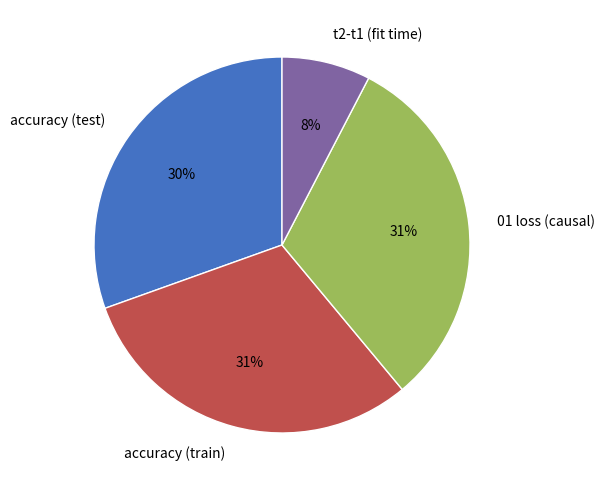

The 01 loss (causal) slice represents 31% of the pie. True or false?

True